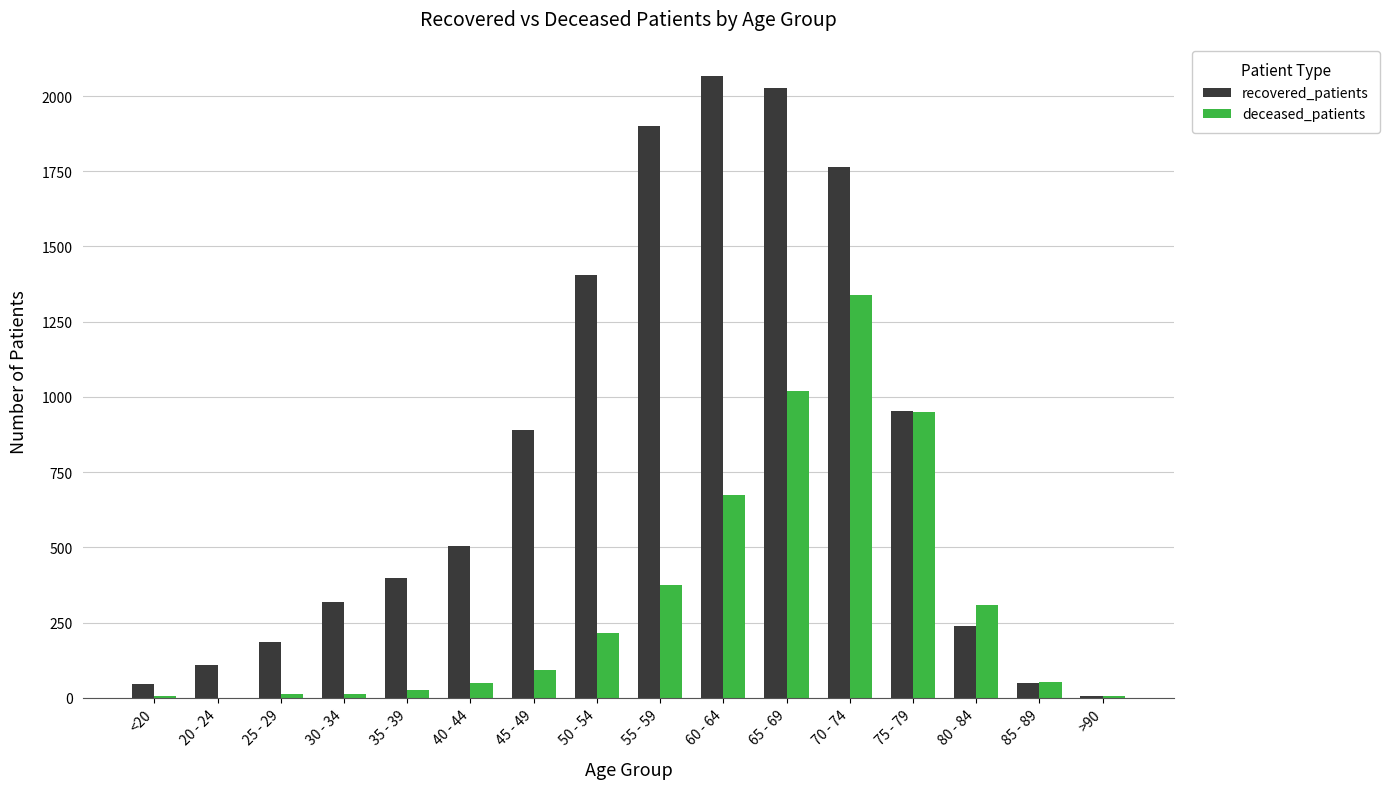

The value of recovered_patients at 80 - 84 is 425. True or false?

False